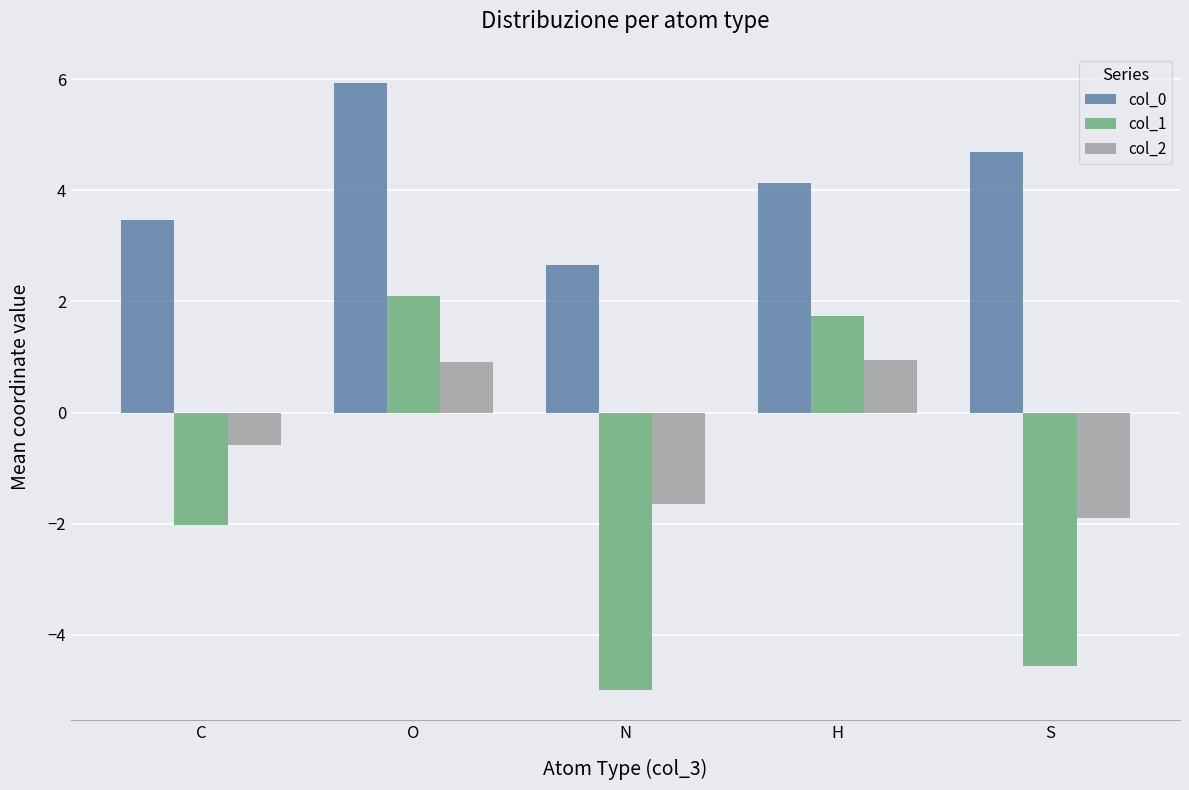

At how many categories does at least one series exceed 4?

3